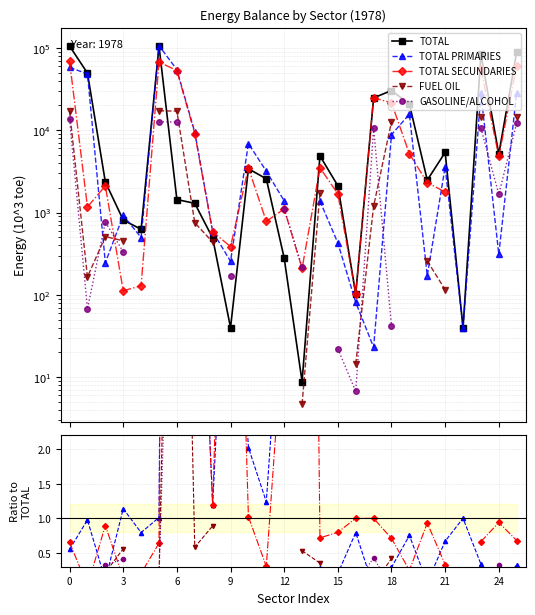

True or false: TOTAL has a value of 51366.9 at 0.

False